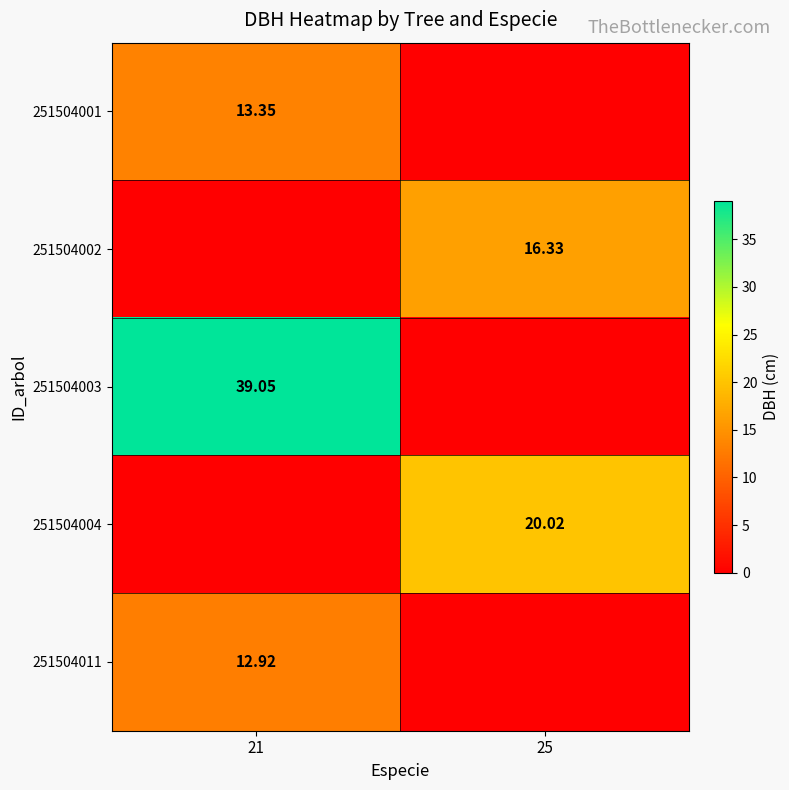

Which label corresponds to the smallest value in the chart?

25